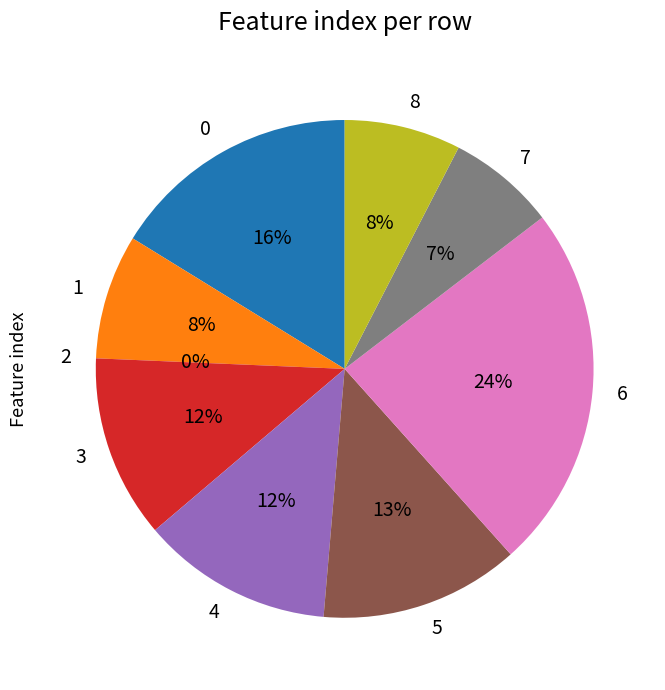

To the nearest percent, what percentage of the pie is 3?

12%